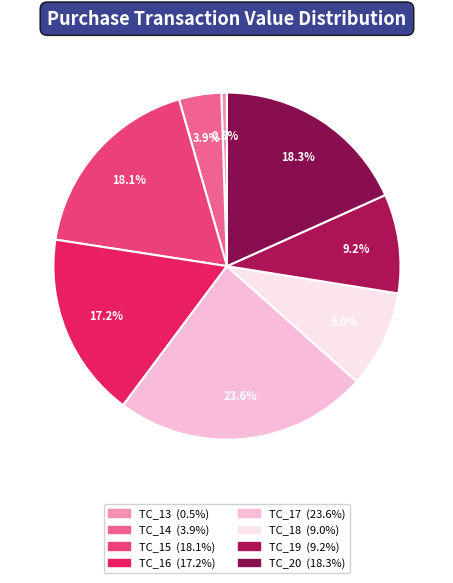

How many segments does this pie chart have?

8